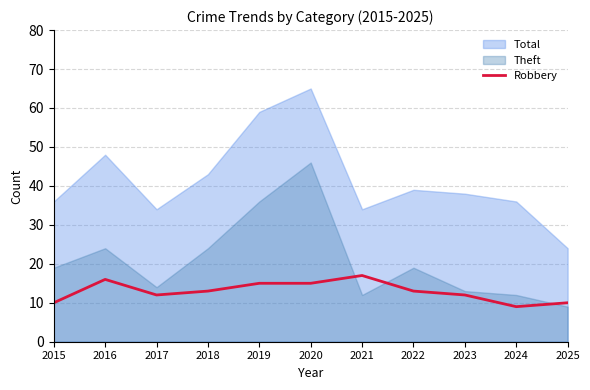

What is the value of the 8th point from the left?

13